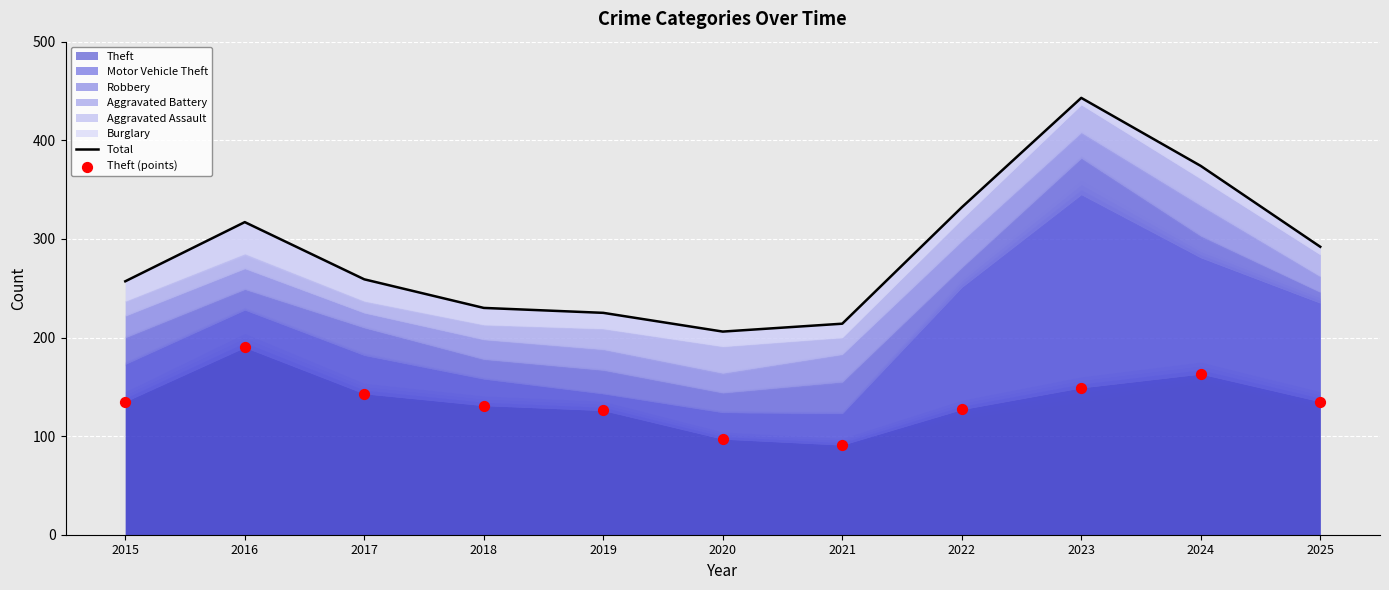

At which category is the sum across all series the highest?

2023